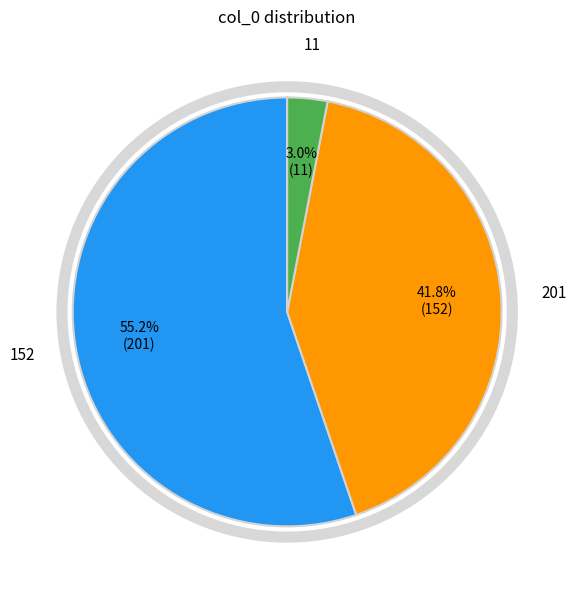

How many segments does this pie chart have?

3